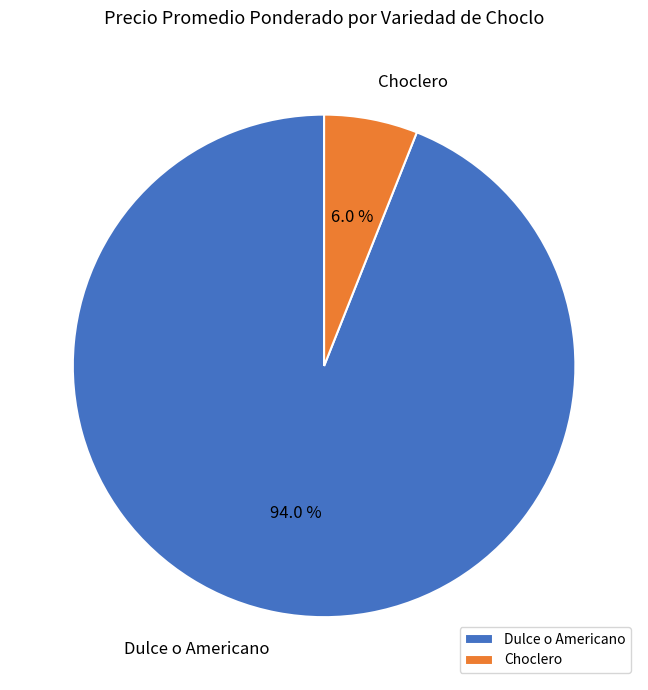

What is the smallest slice in the pie chart?

Choclero